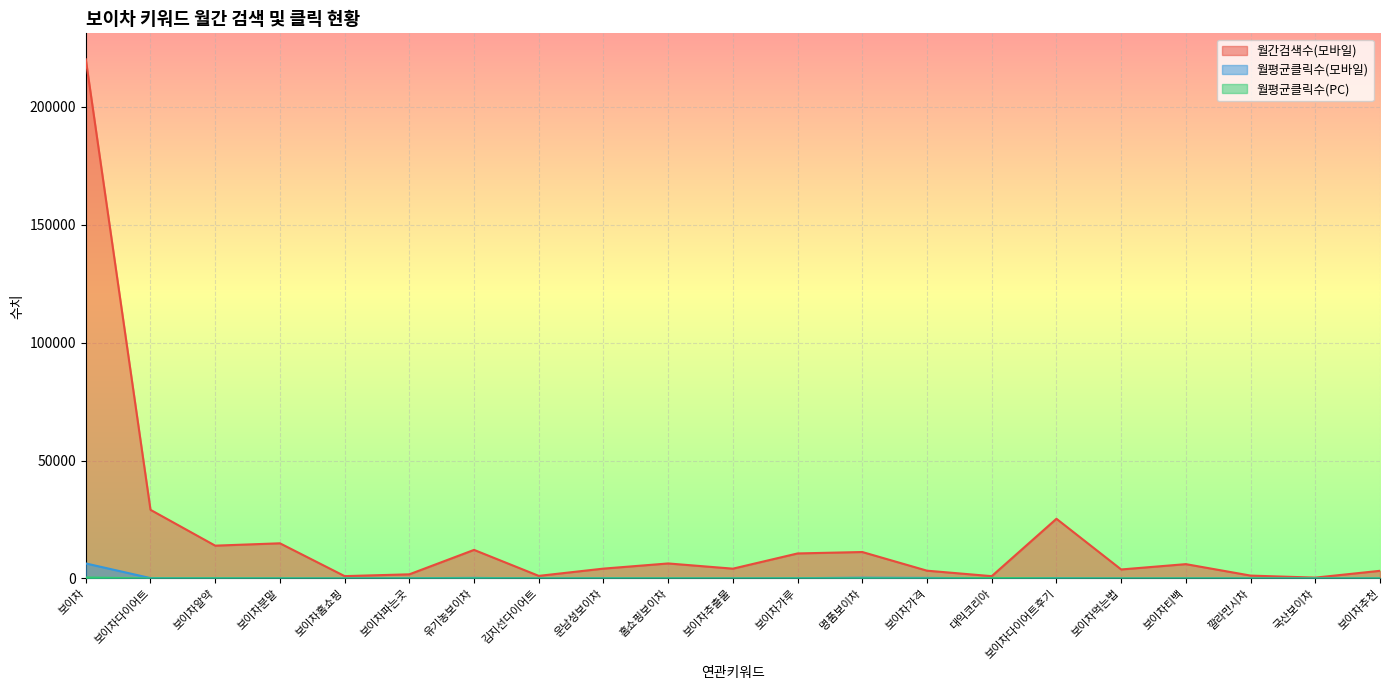

The value of 월간검색수(모바일) at 보이차티백 is 9175.8. True or false?

False